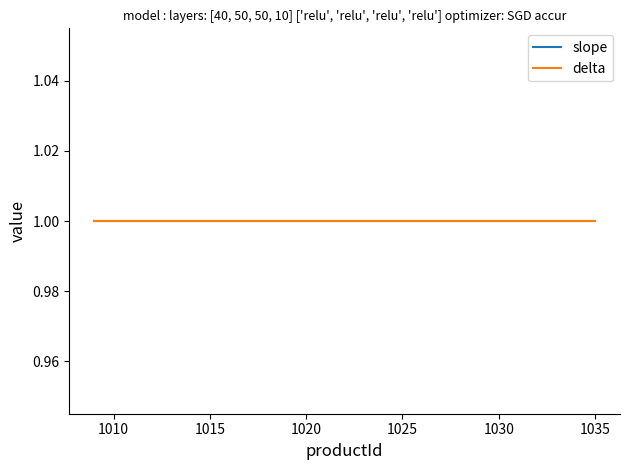

The delta series shows 2 at 1027. True or false?

False